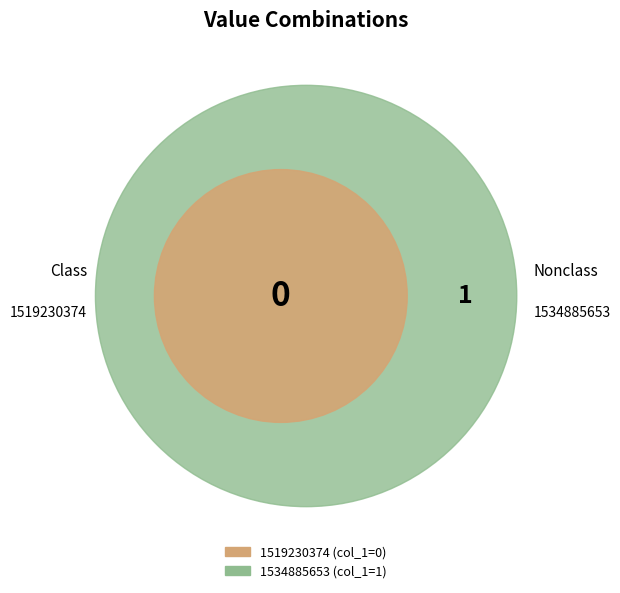

Count the number of slices in the pie.

2